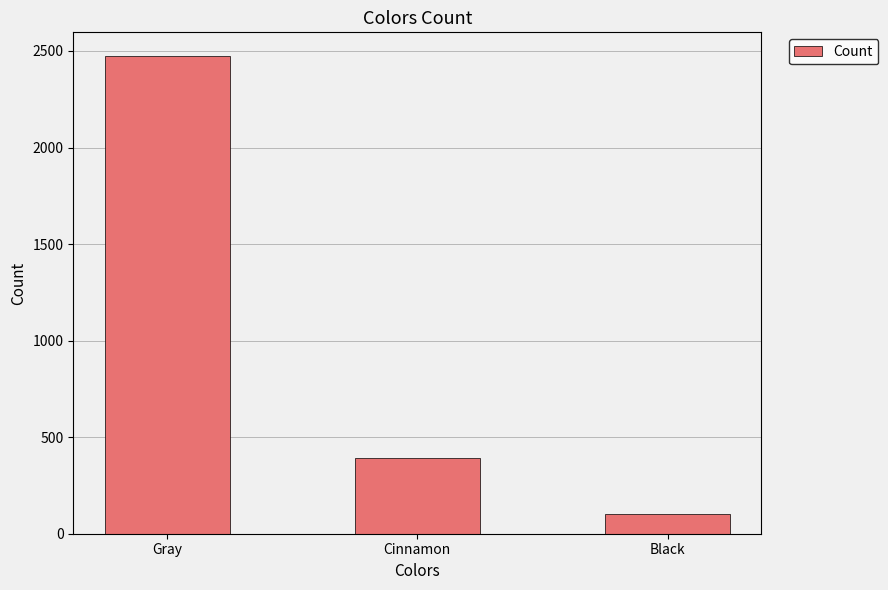

What is the change in value from Cinnamon to Black?

-289